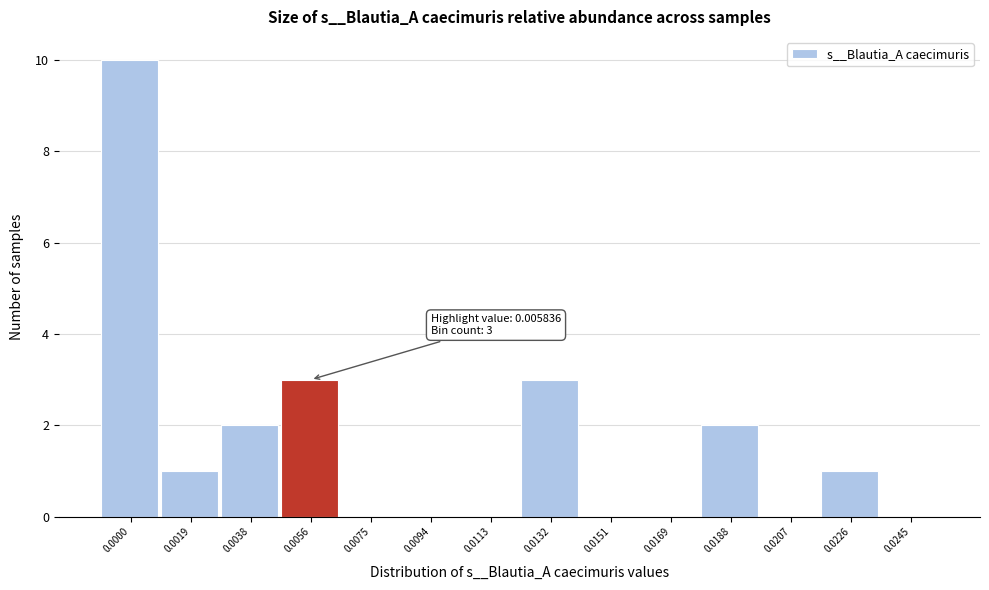

Reading right to left, transcribe all the data shown in this chart.

0.0245=0	0.0226=1	0.0207=0	0.0188=2	0.0169=0	0.0151=0	0.0132=3	0.0113=0	0.0094=0	0.0075=0	0.0056=3	0.0038=2	0.0019=1	0.0000=10